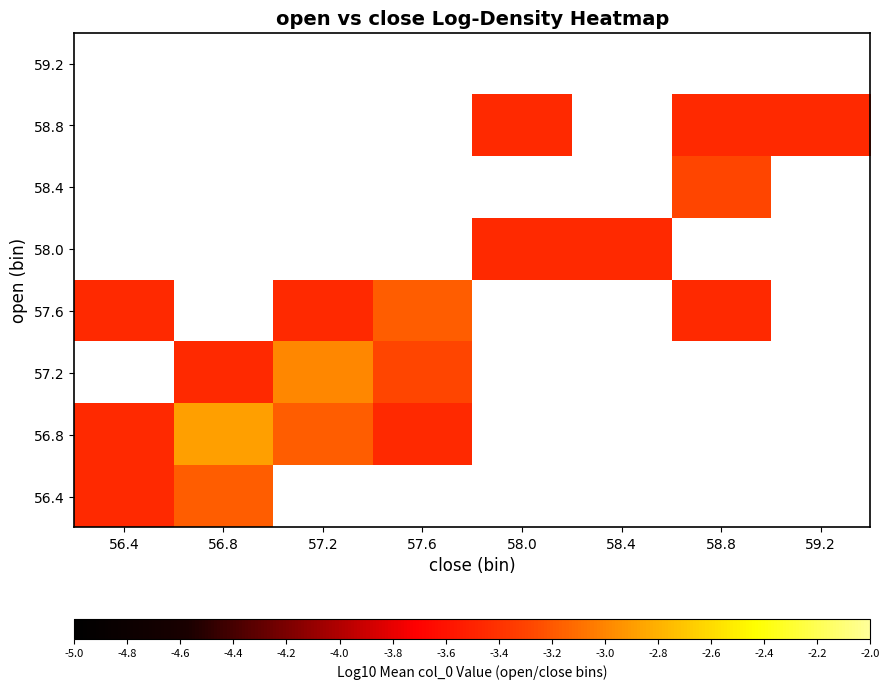

What is the minimum value for 56.4?

-3.5